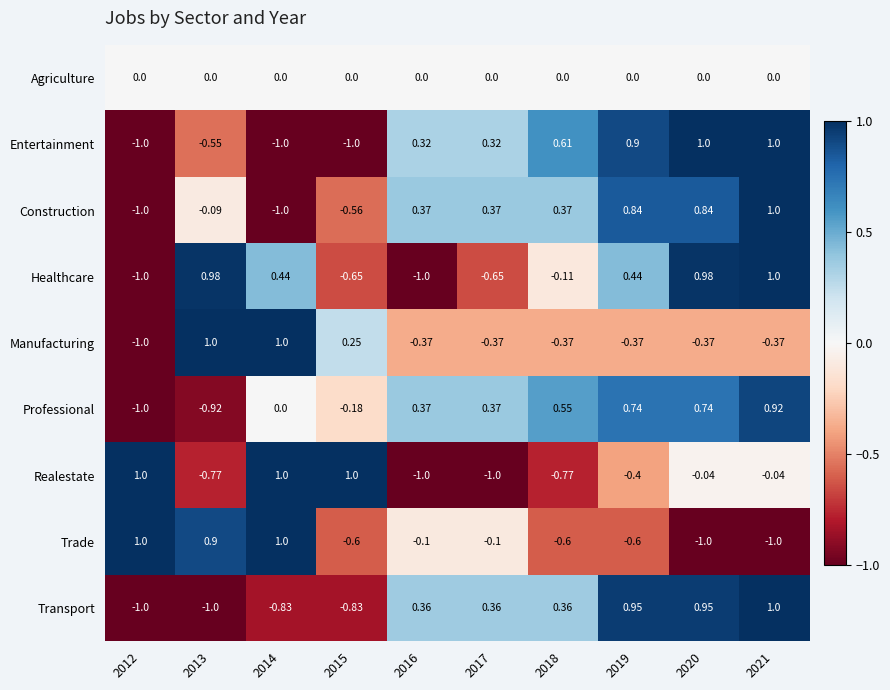

What is the smallest value displayed?

-1.0